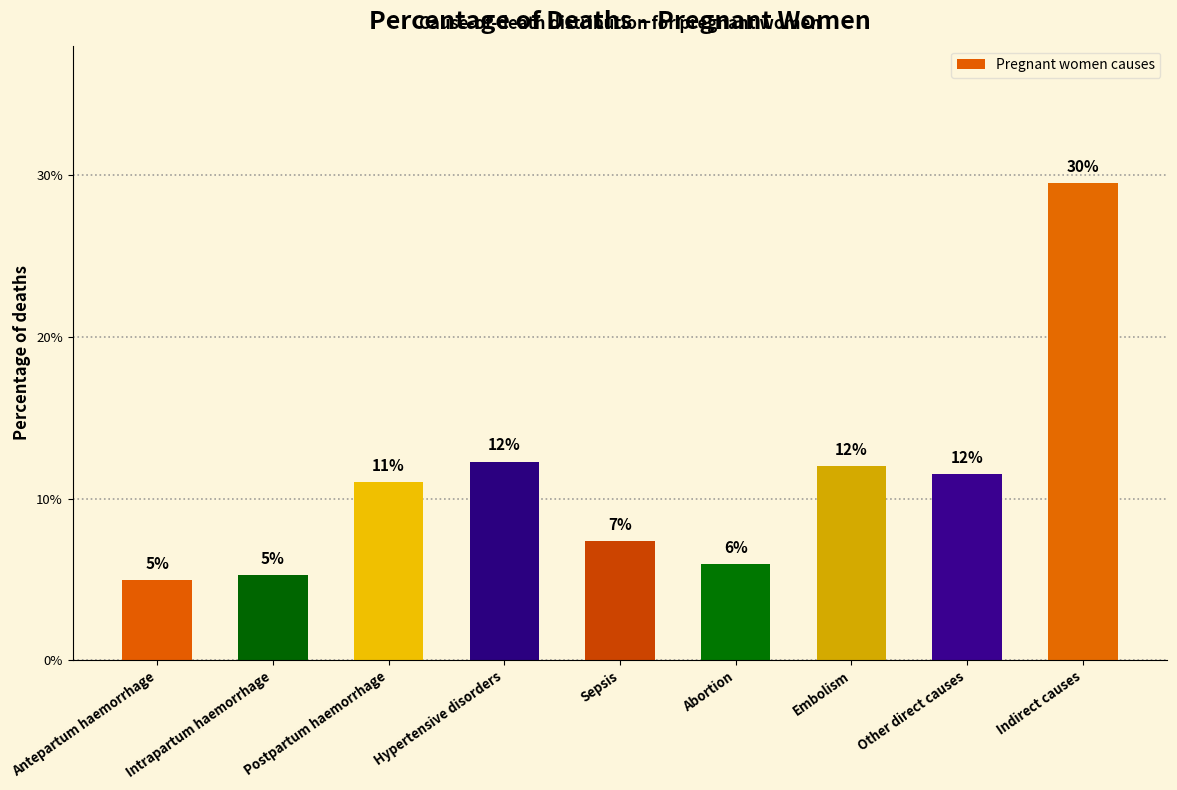

What value does the data have at Hypertensive disorders?

12.3